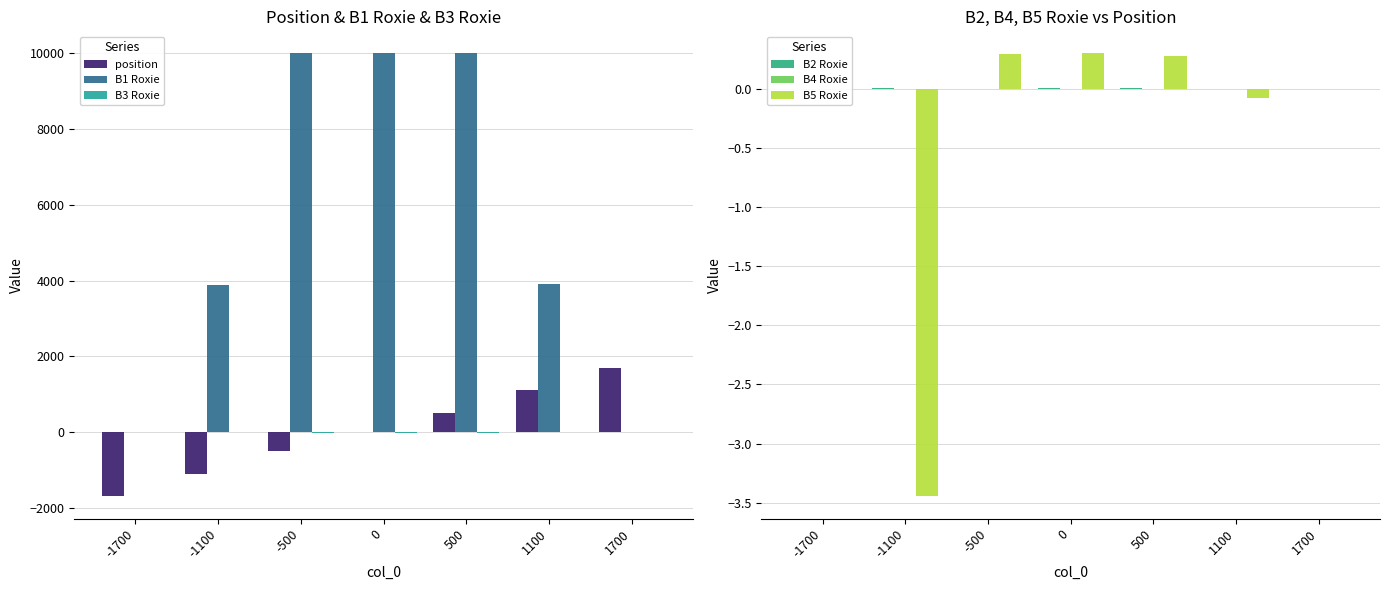

The value of B3 Roxie at 1100 is -1.8. True or false?

False